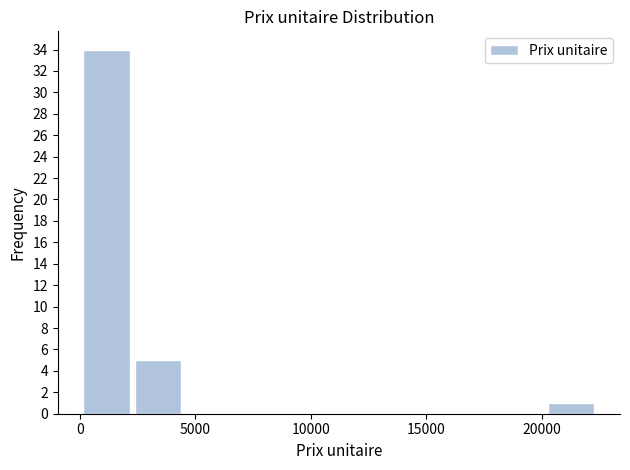

Reading left to right, transcribe this chart: for each bar, give the range it covers on the x-axis and its height. Neither the bar edges nor the heights are printed on the chart, so give them approximately, as read against the axes.

0 to 2500: 34
2500 to 4500: 5
4500 to 6500: 0
6500 to 9000: 0
9000 to 11000: 0
11000 to 13500: 0
13500 to 15500: 0
15500 to 18000: 0
18000 to 20000: 0
20000 to 22500: 1